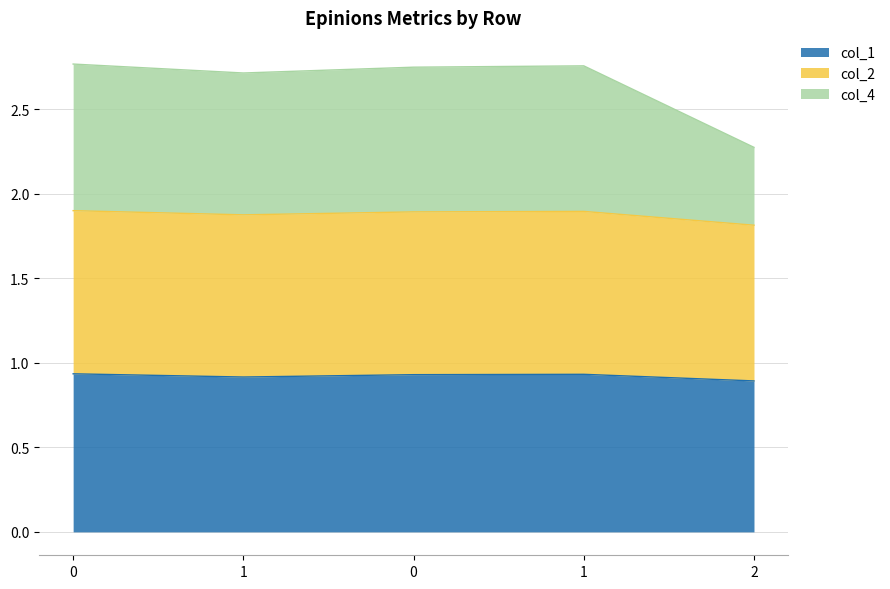

The col_1 series shows 0.9 at 0. True or false?

True